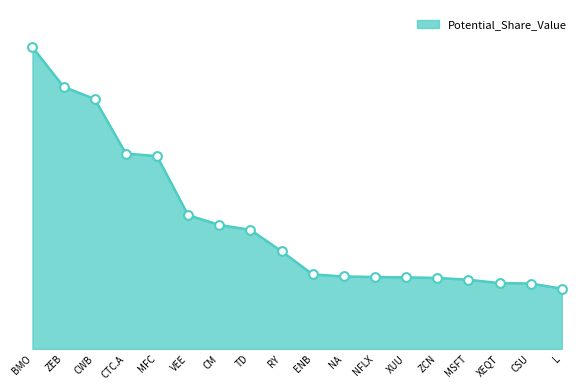

Which has a higher value, CSU or ZEB?

ZEB